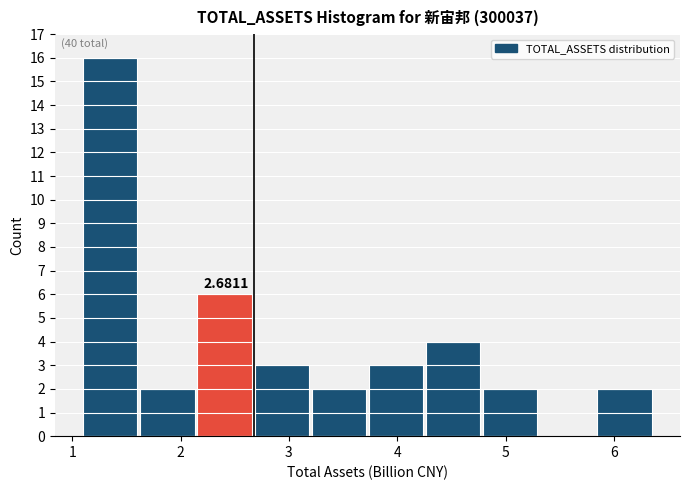

Over which range of the x-axis is the bar tallest?

1.1 to 1.6